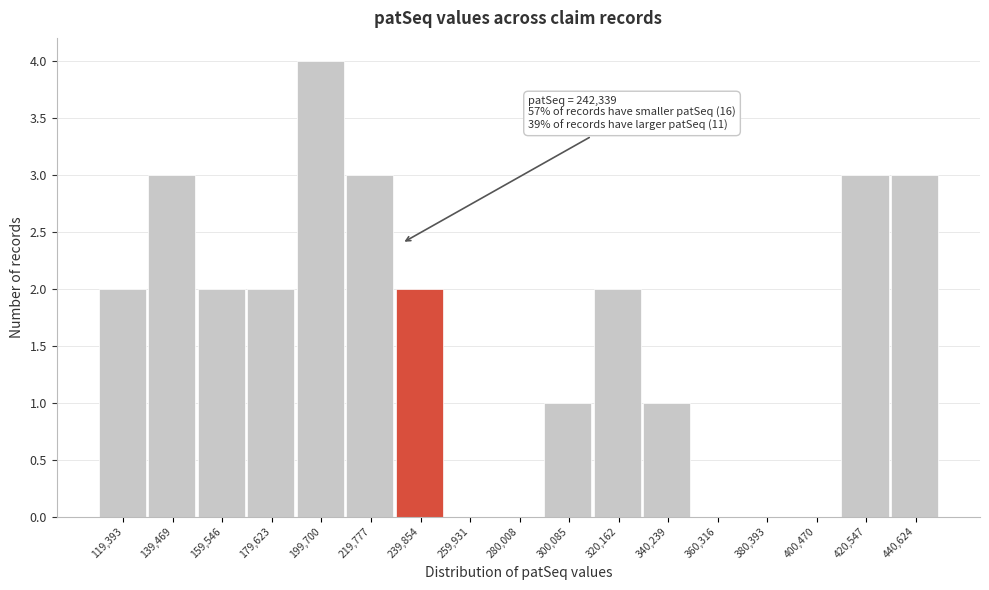

Reading left to right, list all the values displayed in this chart.

119,393=2	139,469=3	159,546=2	179,623=2	199,700=4	219,777=3	239,854=2	259,931=0	280,008=0	300,085=1	320,162=2	340,239=1	360,316=0	380,393=0	400,470=0	420,547=3	440,624=3